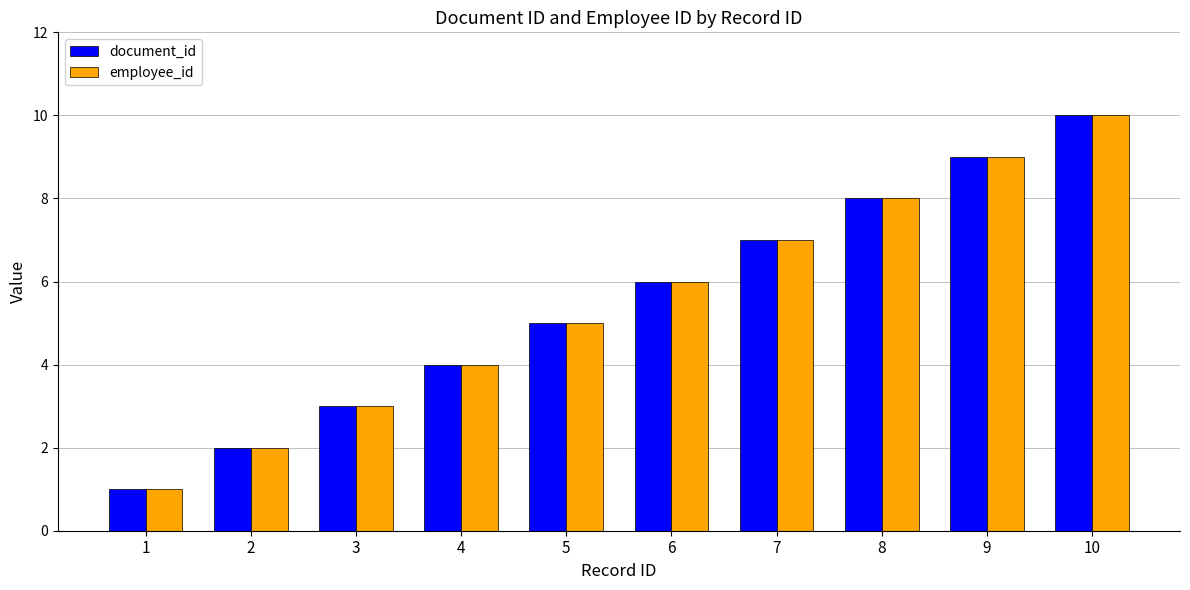

How many groups of bars are there?

10